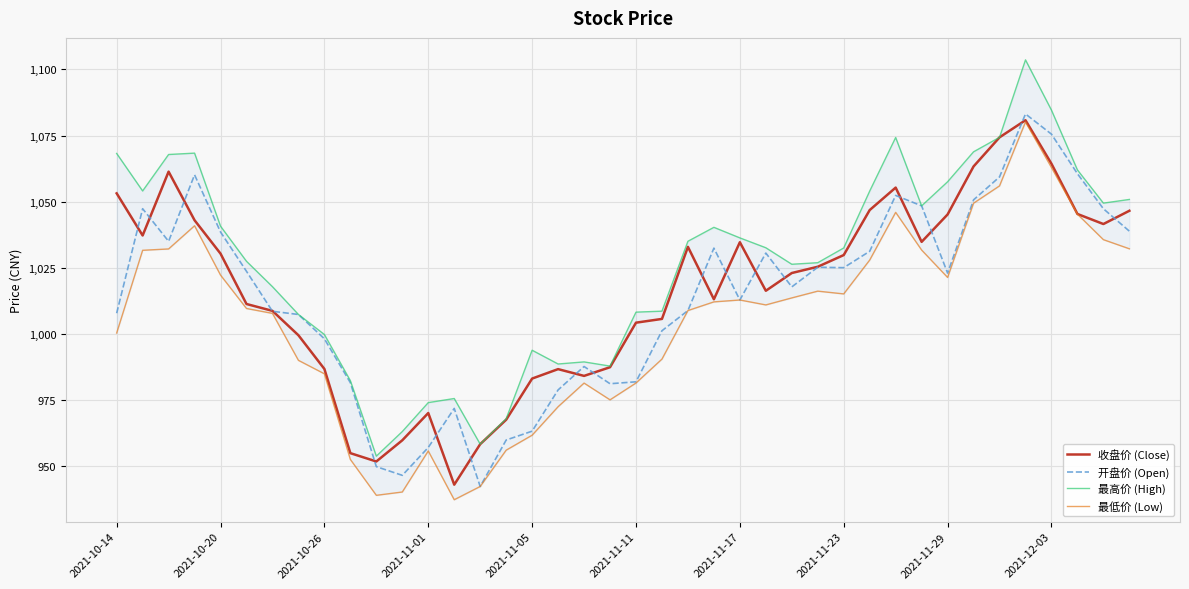

Which series changed the most between 10 and 26?

最低价 (Low)